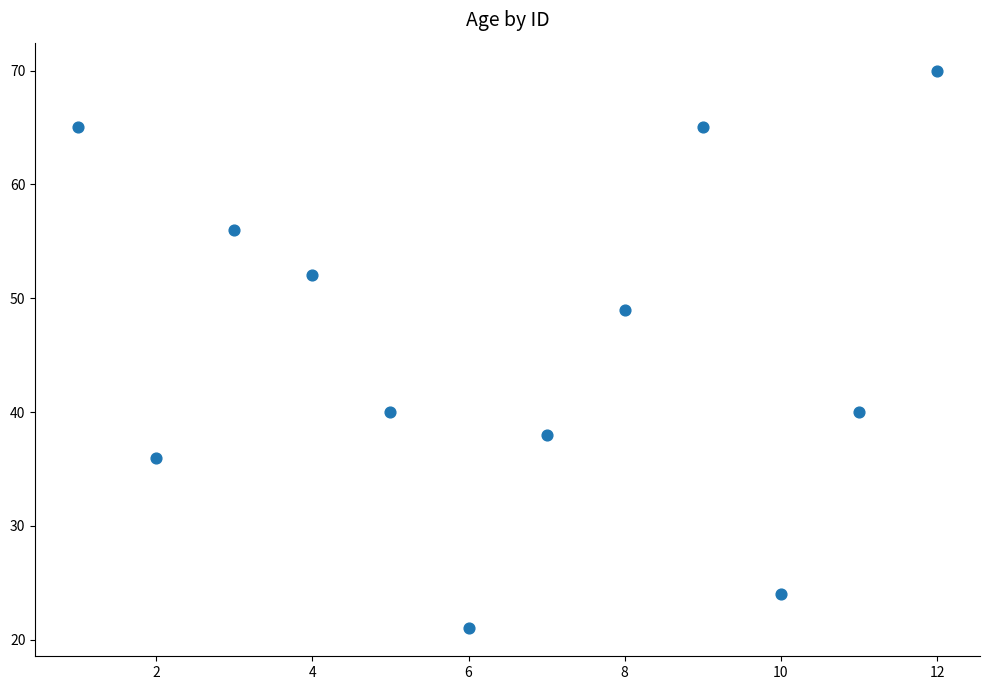

What Y value in the scatter plot is closest to 45?

49